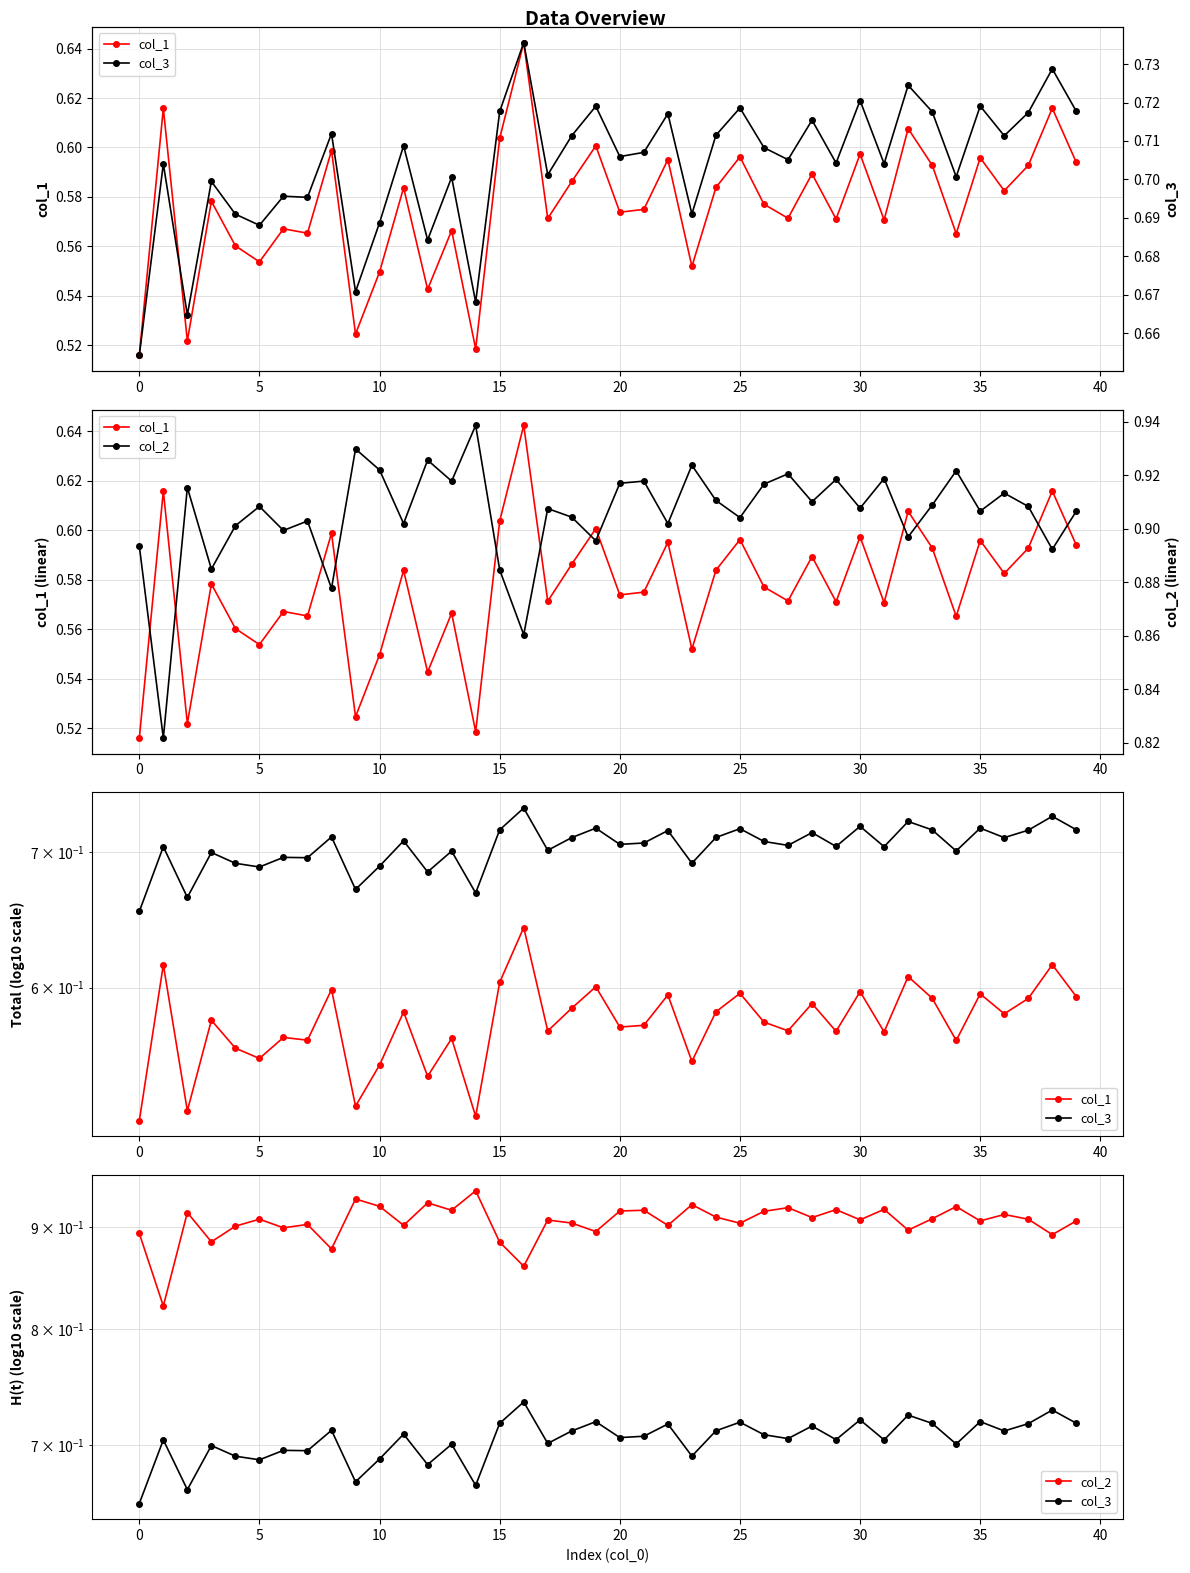

Reading left to right, extract all data points from this chart.

col_1: 0.5	0.6	0.5	0.6	0.6	0.6	0.6	0.6	0.6	0.5	0.5	0.6	0.5	0.6	0.5	0.6	0.6	0.6	0.6	0.6	0.6	0.6	0.6	0.6	0.6	0.6	0.6	0.6	0.6	0.6	0.6	0.6	0.6	0.6	0.6	0.6	0.6	0.6	0.6	0.6
col_3: 0.7	0.7	0.7	0.7	0.7	0.7	0.7	0.7	0.7	0.7	0.7	0.7	0.7	0.7	0.7	0.7	0.7	0.7	0.7	0.7	0.7	0.7	0.7	0.7	0.7	0.7	0.7	0.7	0.7	0.7	0.7	0.7	0.7	0.7	0.7	0.7	0.7	0.7	0.7	0.7
col_2: 0.9	0.8	0.9	0.9	0.9	0.9	0.9	0.9	0.9	0.9	0.9	0.9	0.9	0.9	0.9	0.9	0.9	0.9	0.9	0.9	0.9	0.9	0.9	0.9	0.9	0.9	0.9	0.9	0.9	0.9	0.9	0.9	0.9	0.9	0.9	0.9	0.9	0.9	0.9	0.9